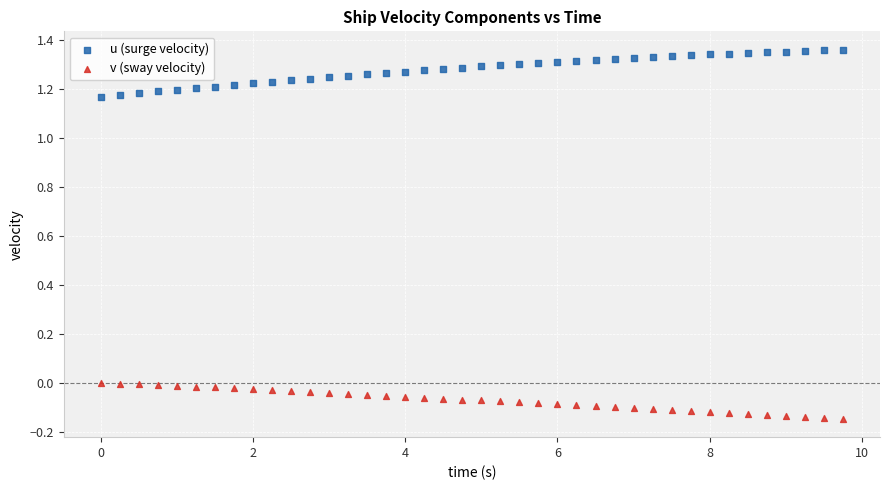

Across all data points, what is the range of Y values (max minus min)?

1.5